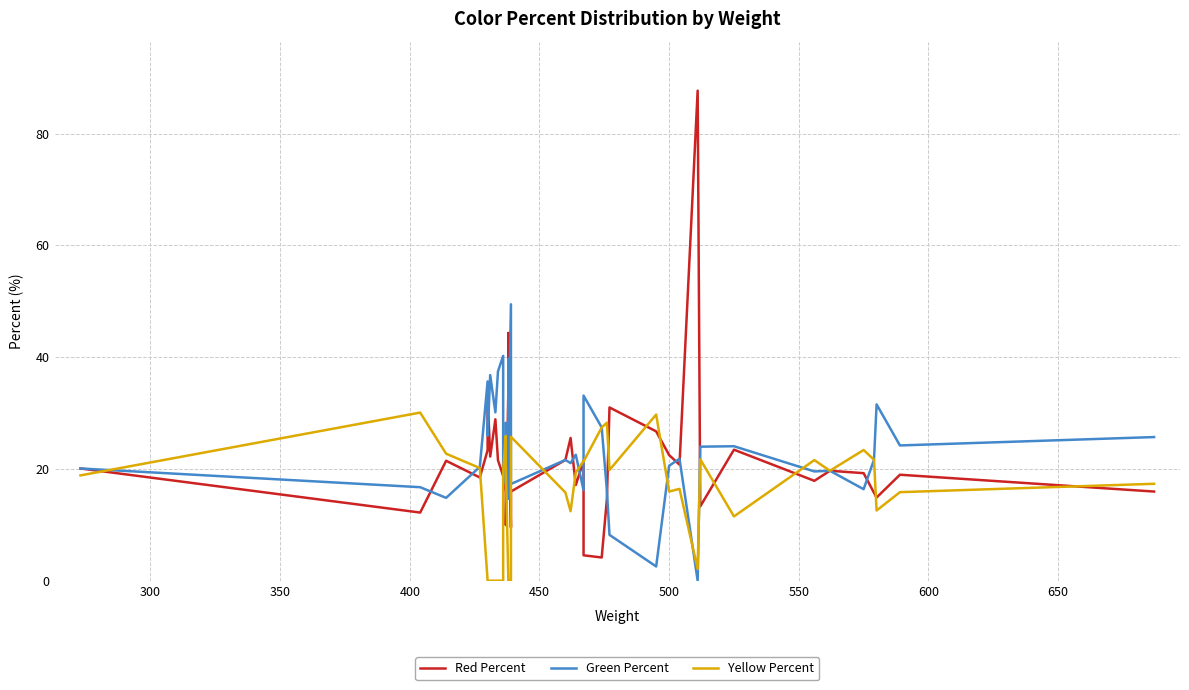

What is the value of the Yellow Percent point at the 29th from the left?

15.9